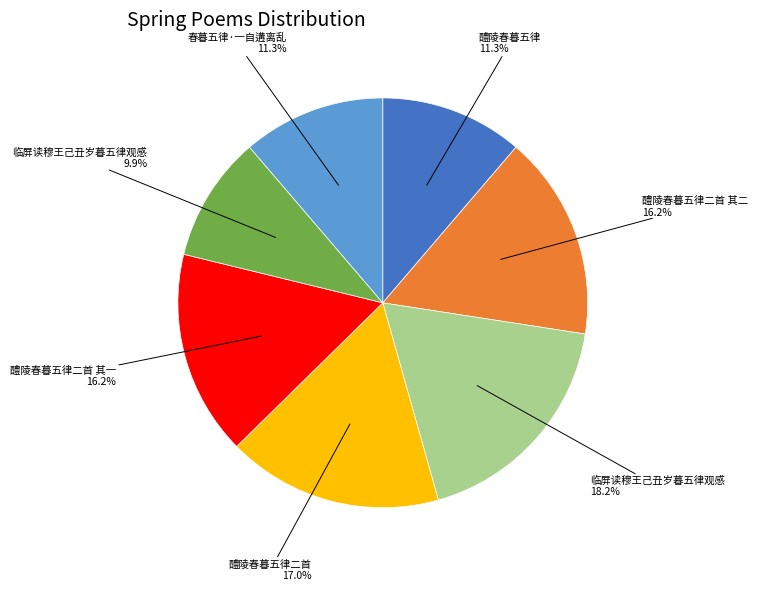

Is there a majority slice in this chart?

No